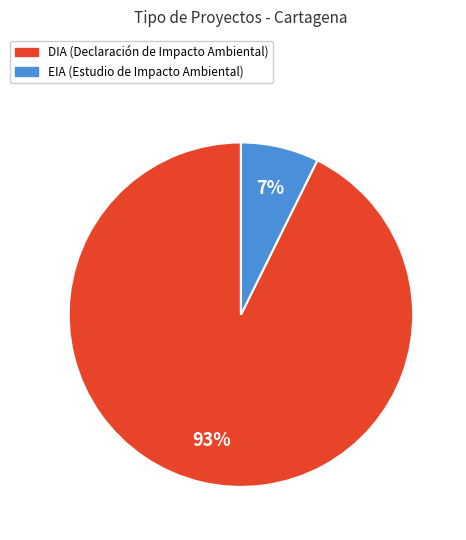

Is there any slice that represents more than half of the pie?

Yes